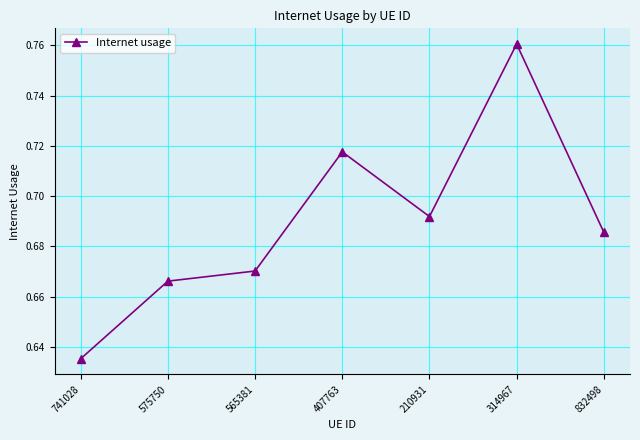

At which category does the data reach its first local valley?

210931